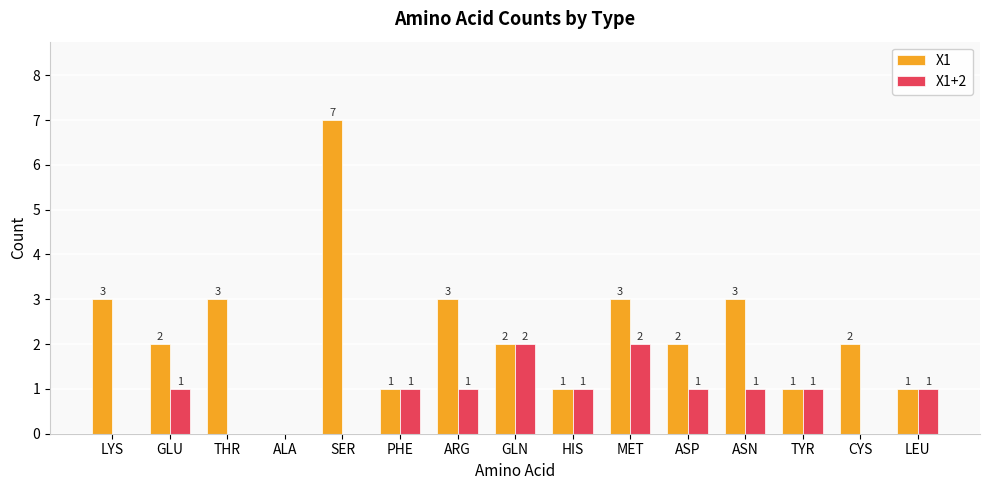

What is the maximum value for X1?

7